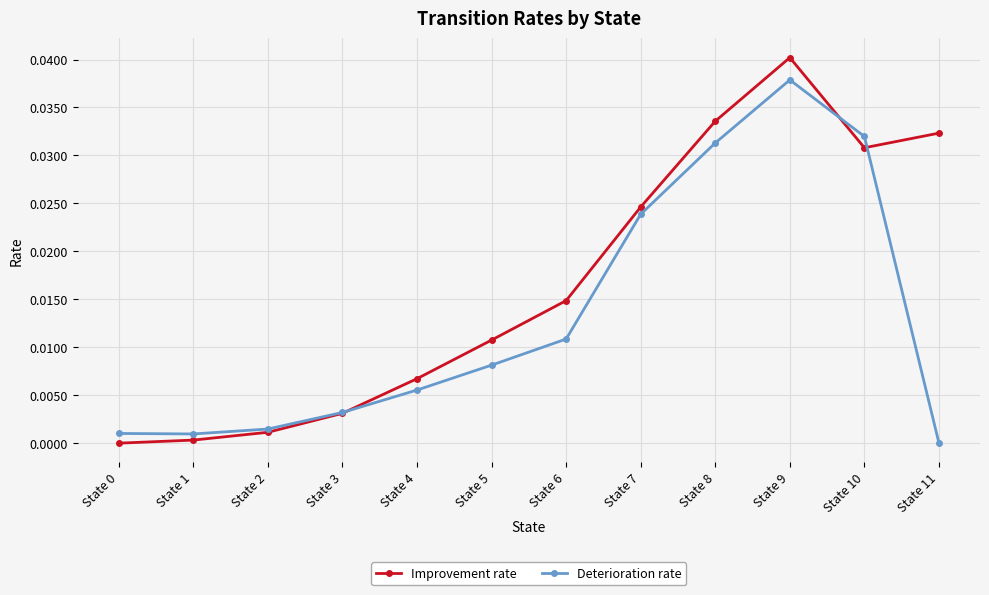

Is the value of Deterioration rate at State 9 greater than the value of Improvement rate at State 11?

Yes